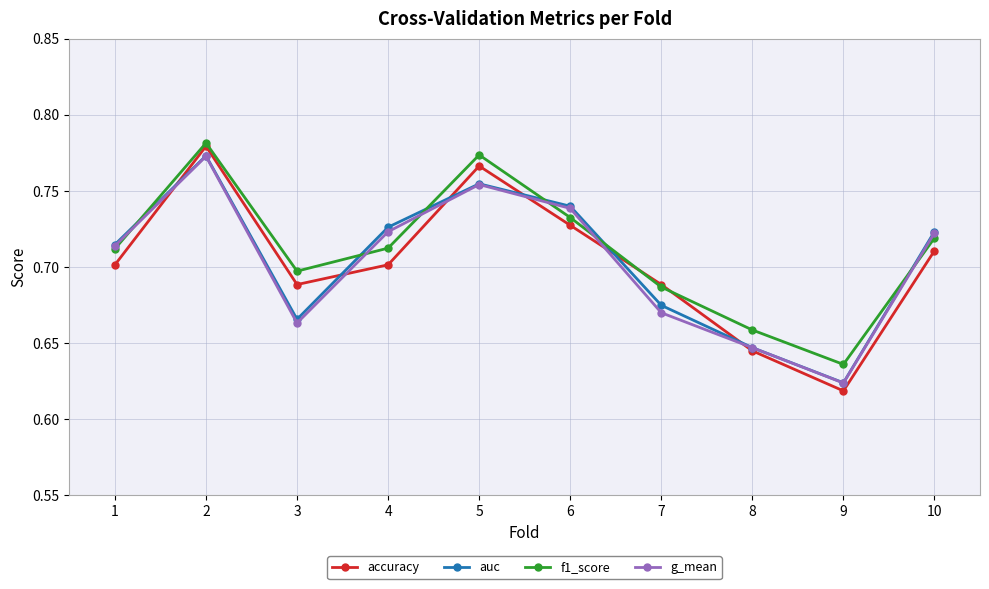

Which series has the largest range (max minus min)?

accuracy